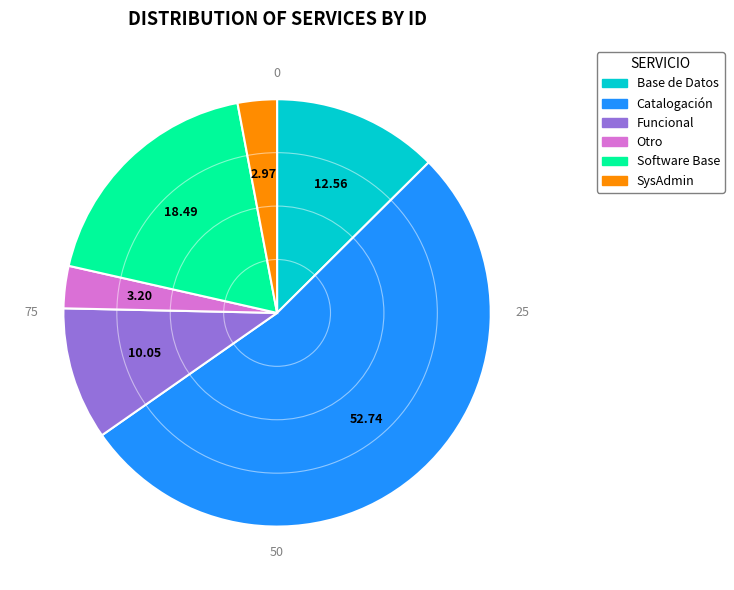

What is the largest slice in the pie chart?

Catalogación